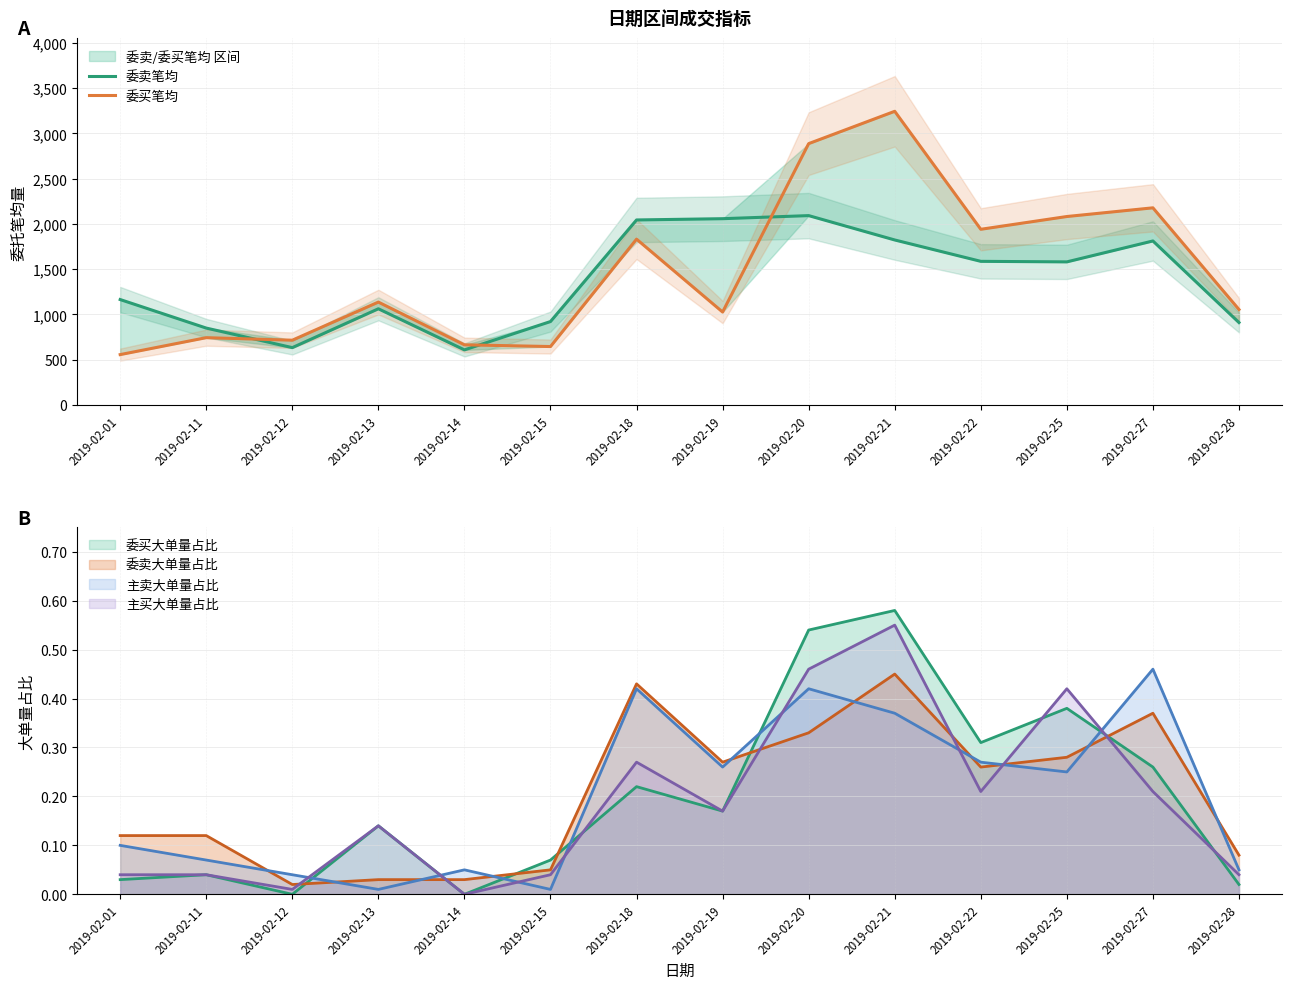

Is it true that 委卖笔均 equals 1477 at 2019-02-13?

False